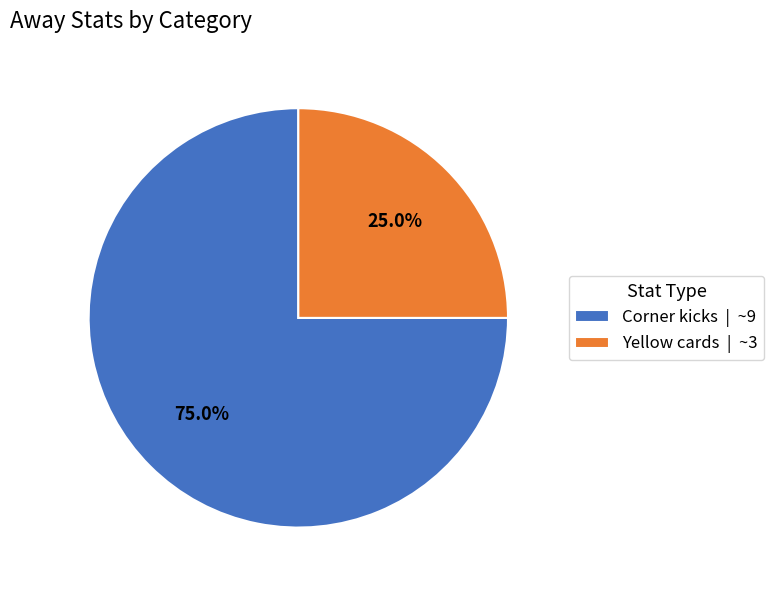

Does Yellow cards account for over 50% of the chart?

No